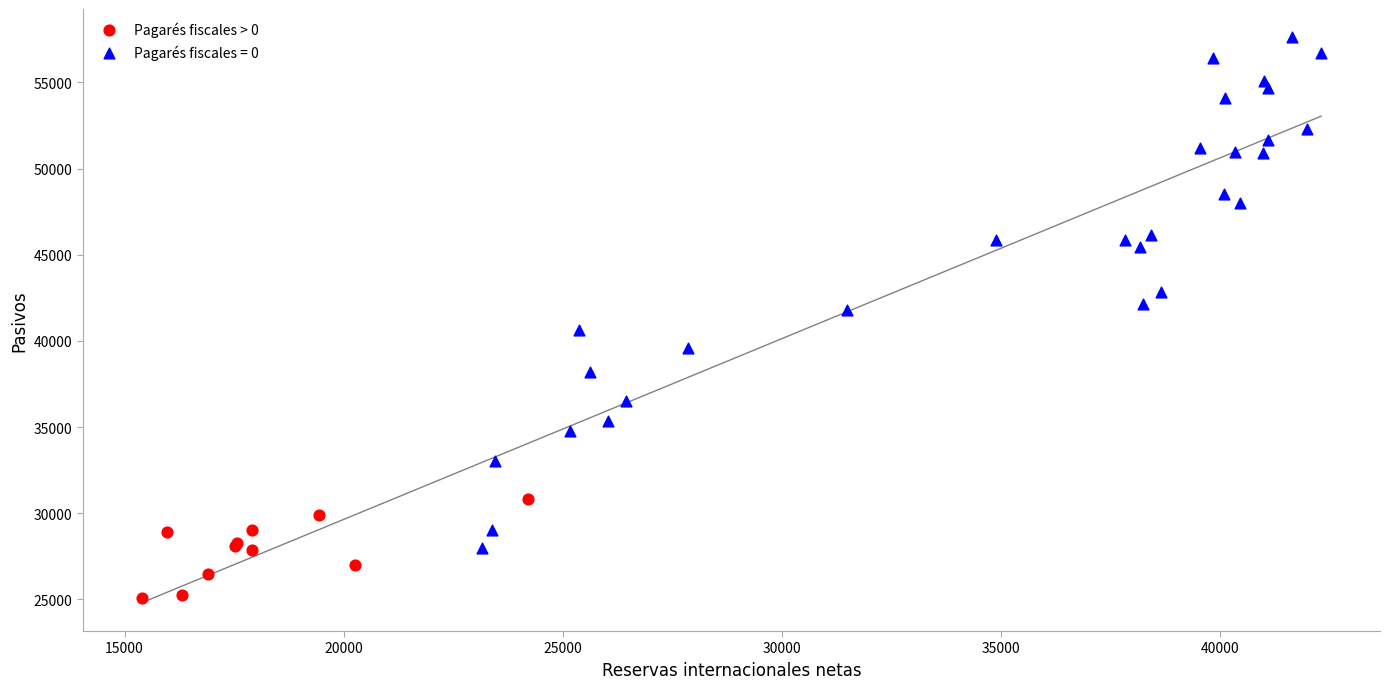

Which series reaches the maximum Y coordinate?

Pagarés fiscales = 0